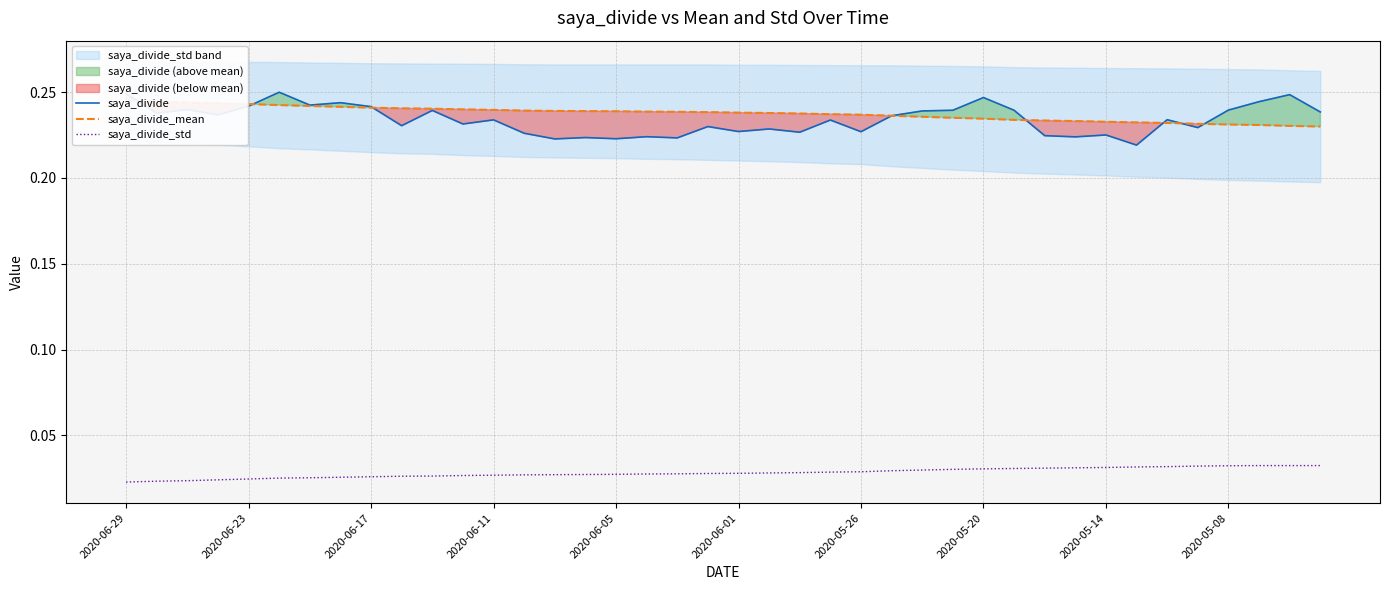

True or false: saya_divide and saya_divide_std intersect in this chart.

False